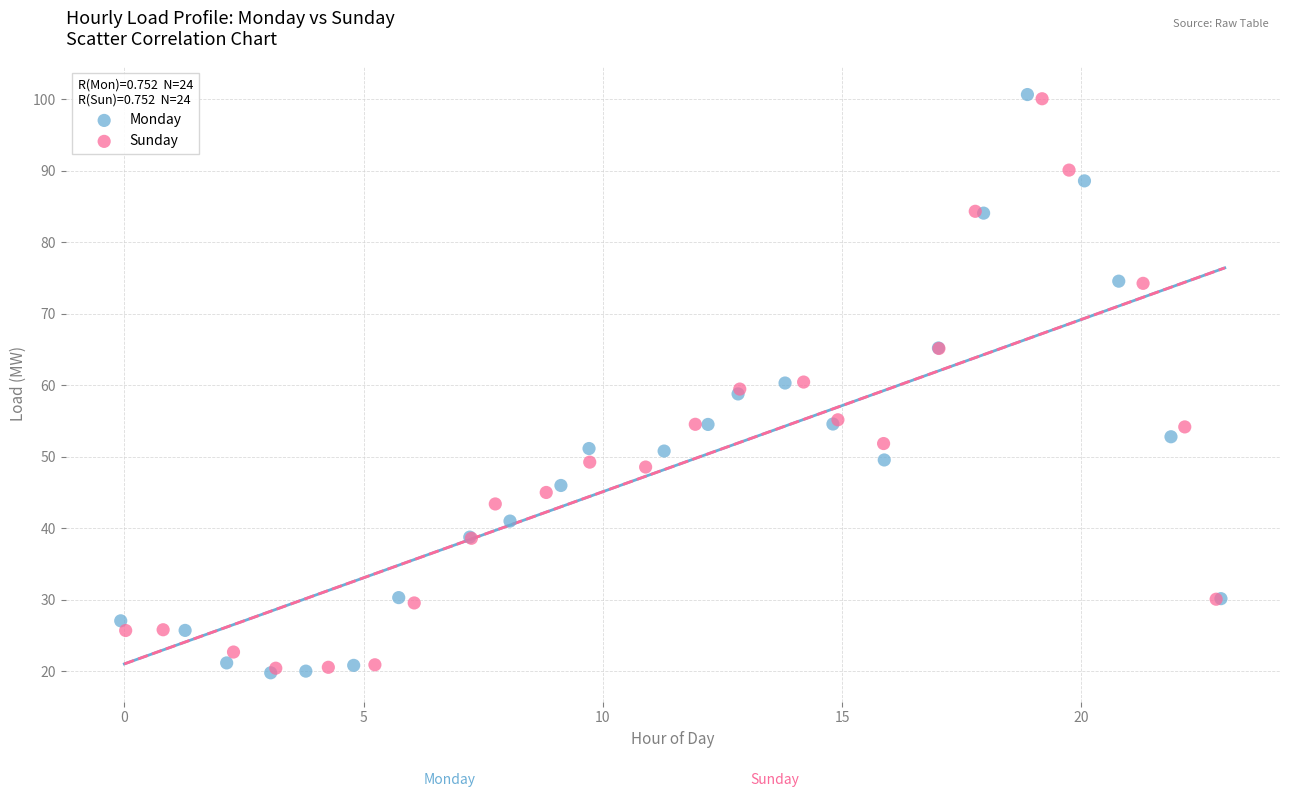

Which series has the widest spread of Y values?

Monday